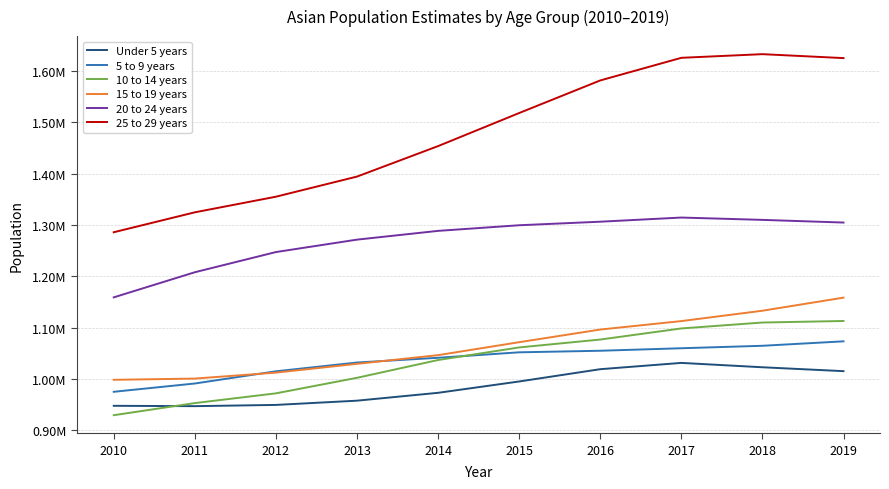

Which series has the largest range (max minus min)?

25 to 29 years